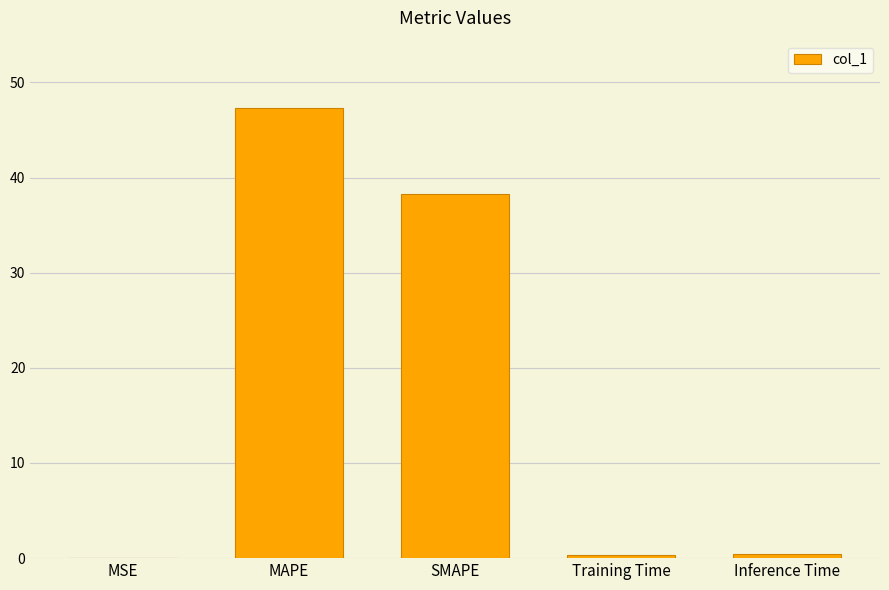

What is the sum of all values?

86.3